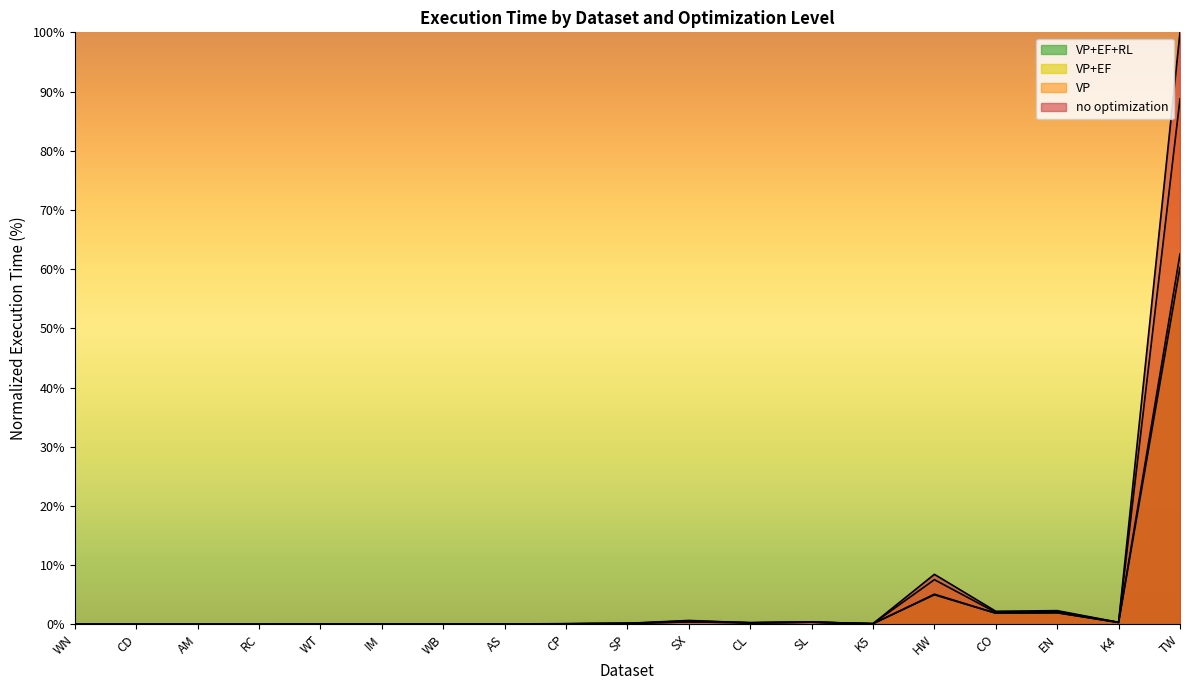

What position from the left is TW?

19